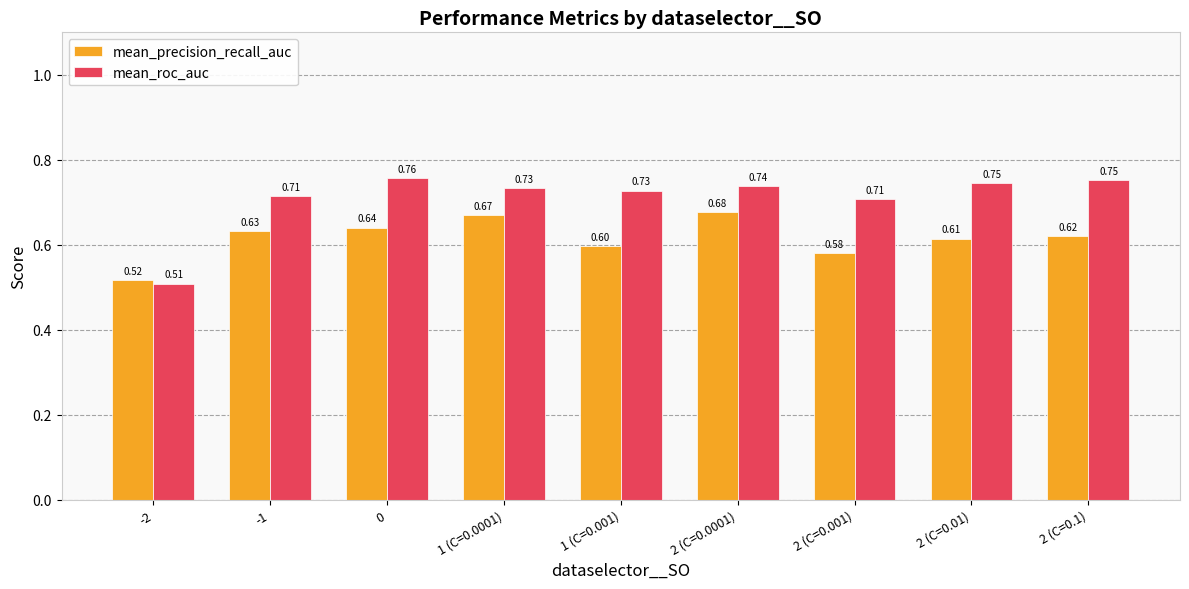

At which label is mean_roc_auc closest to 0?

-2